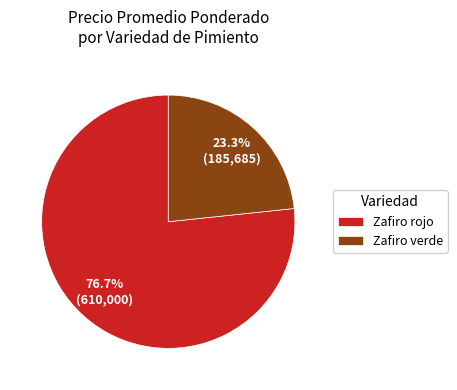

Which has a higher value, Zafiro verde or Zafiro rojo?

Zafiro rojo